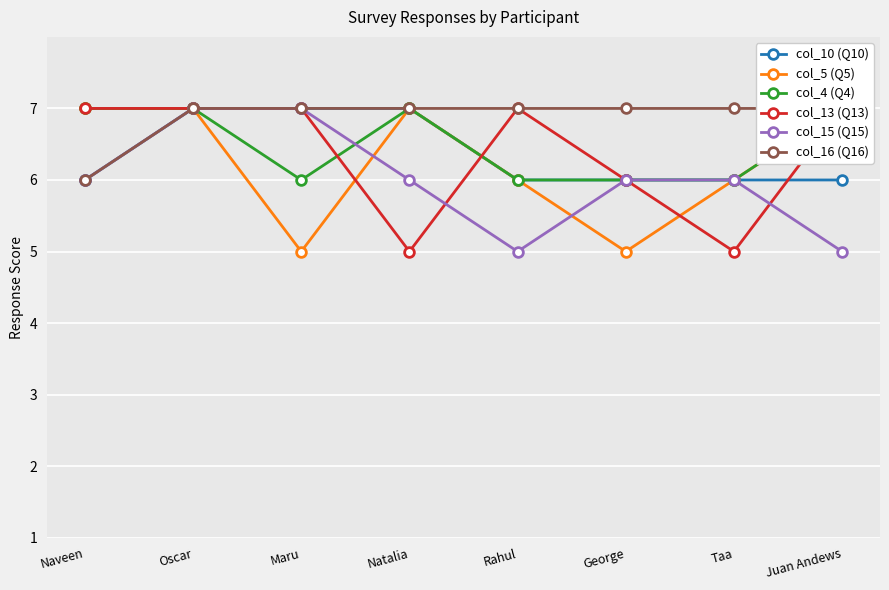

What is the difference between the maximum and minimum values in the col_13 (Q13) series?

2